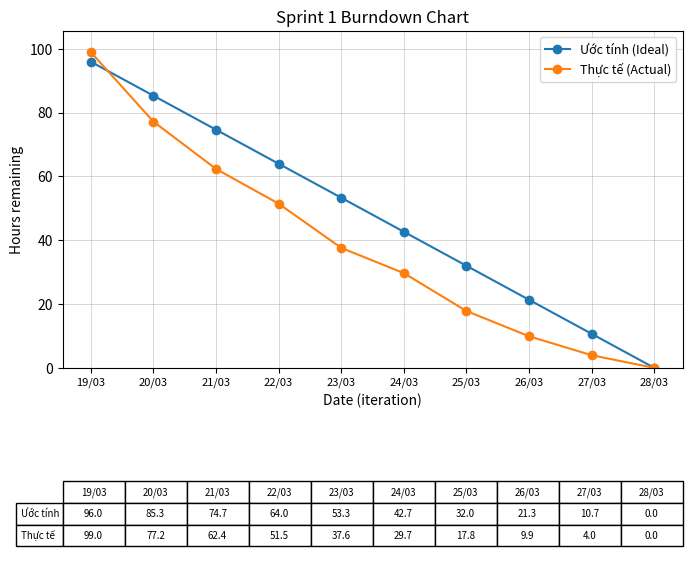

Which category has the lowest value across all series?

28/03